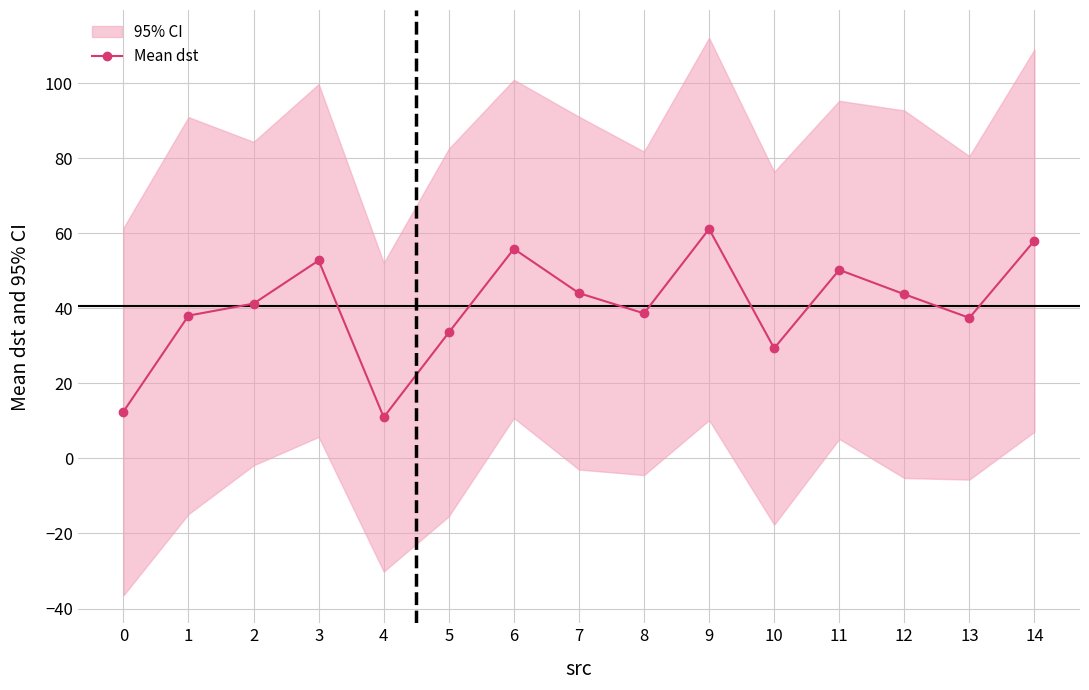

What is the ratio of the value at 4 to the value at 7?

0.2